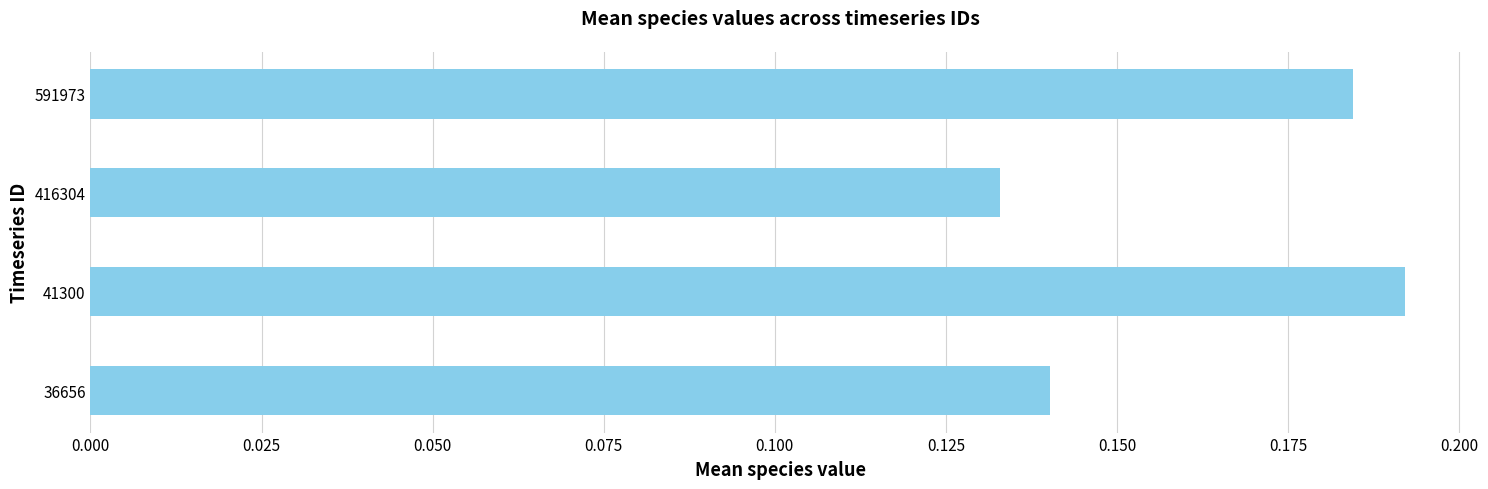

Rank the categories by value from highest to lowest.

41300, 591973, 36656, 416304